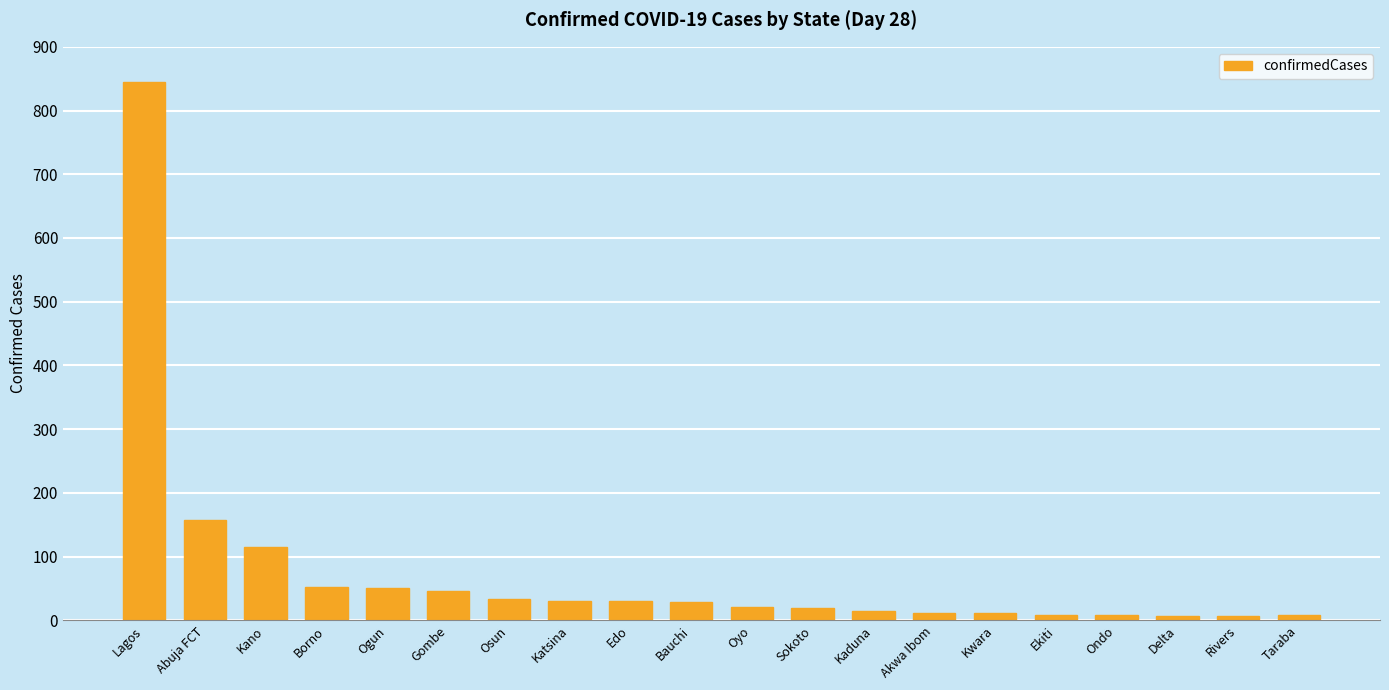

What is the label of the 17th bar from the right?

Borno